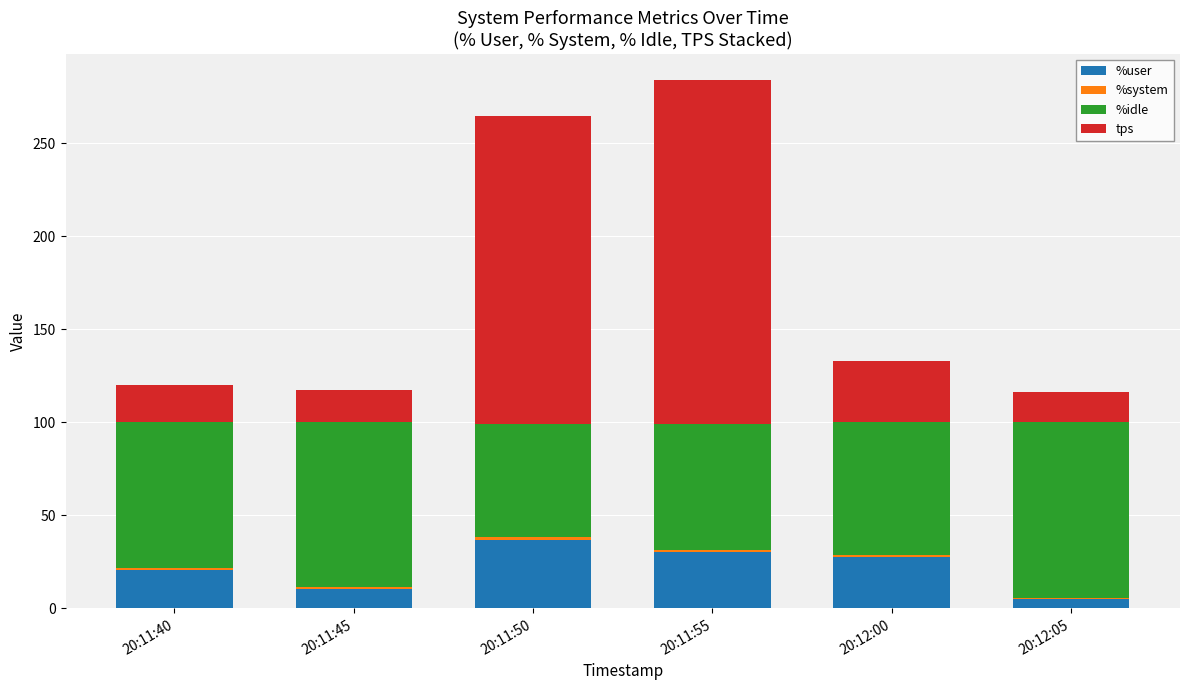

The value of %user at 20:11:50 is 54.7. True or false?

False